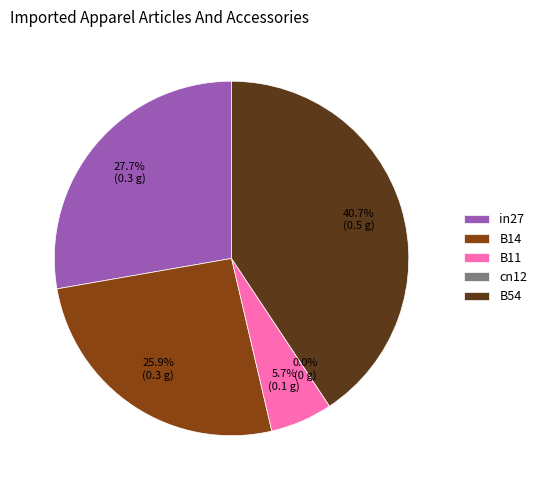

To the nearest percent, what is the difference between the largest and smallest slice percentages?

41%